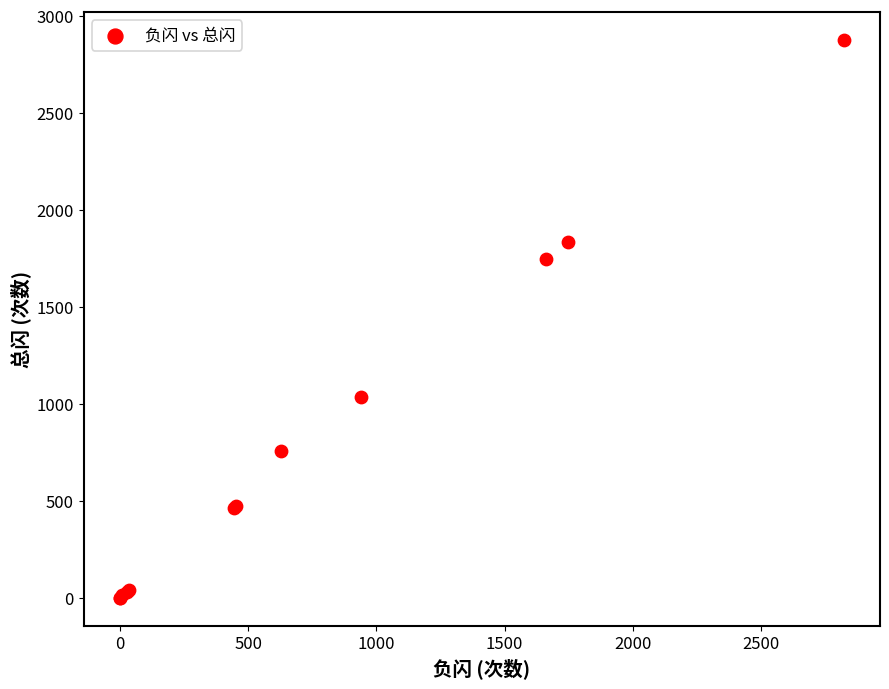

What Y value in the scatter plot is closest to 1438?

1745